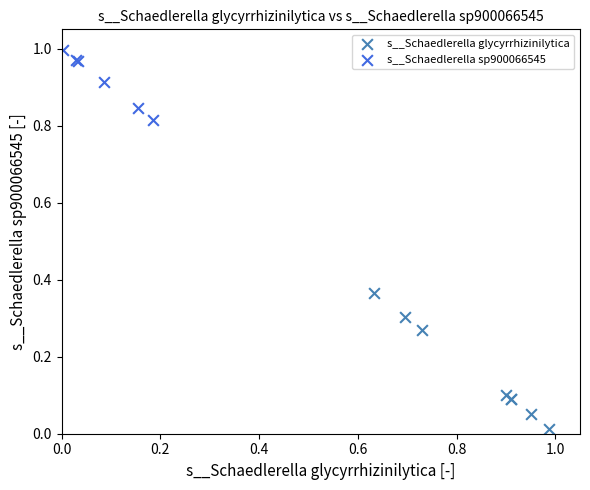

Which series has the largest Y range (max minus min)?

s__Schaedlerella glycyrrhizinilytica